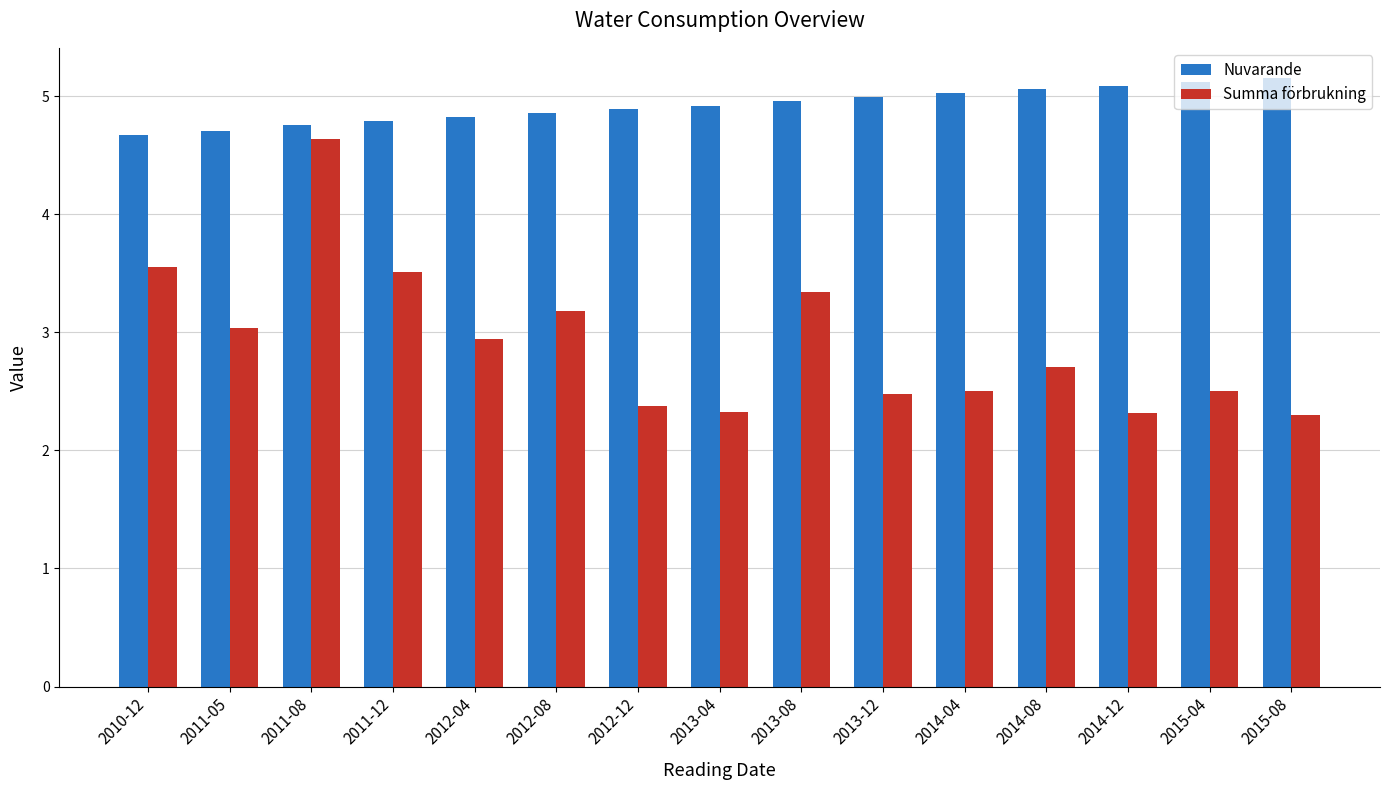

Reading right to left, what are all the values shown in this chart?

Nuvarande: 5.2	5.1	5.1	5.1	5.0	5.0	5.0	4.9	4.9	4.9	4.8	4.8	4.8	4.7	4.7
Summa förbrukning: 2.3	2.5	2.3	2.7	2.5	2.5	3.3	2.3	2.4	3.2	2.9	3.5	4.6	3.0	3.6